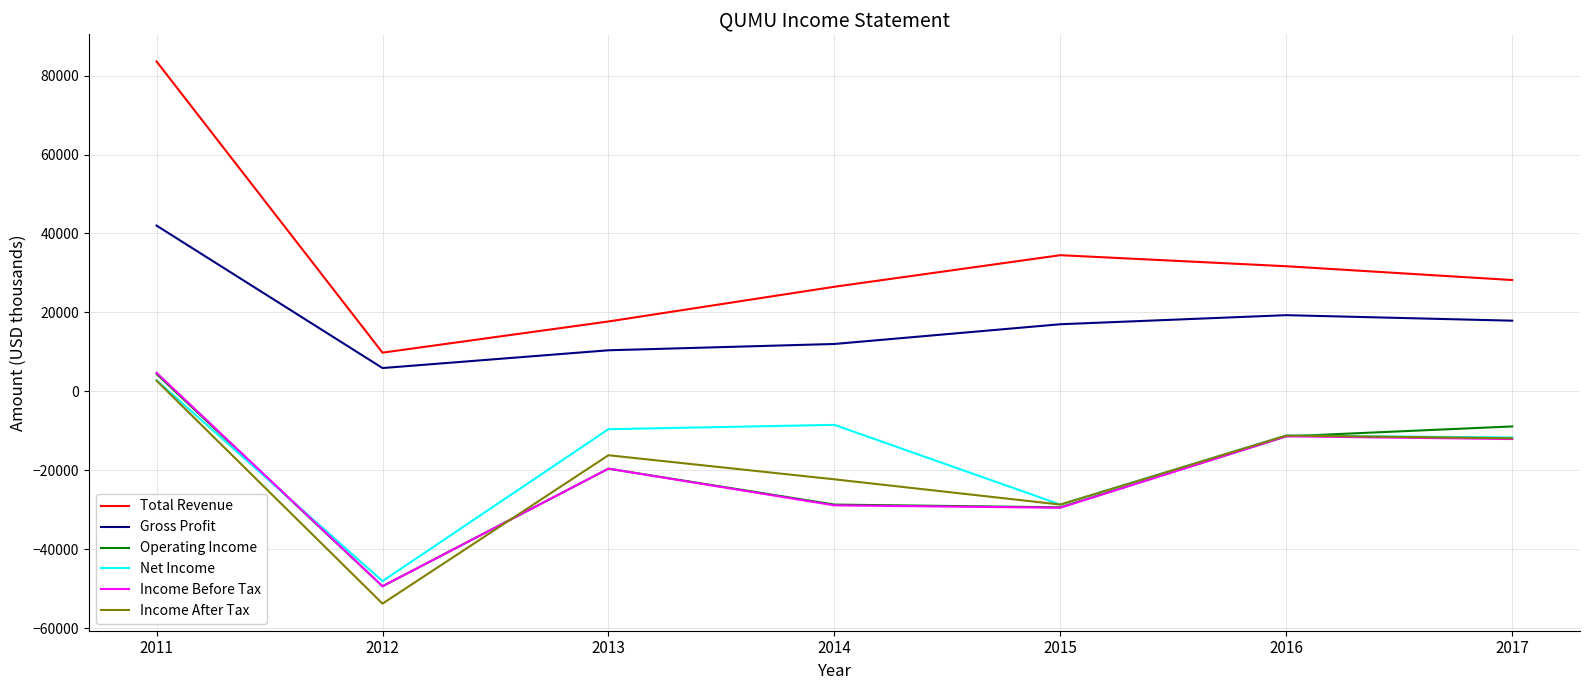

What is the difference between the second highest and minimum values in the Net Income series?

39600